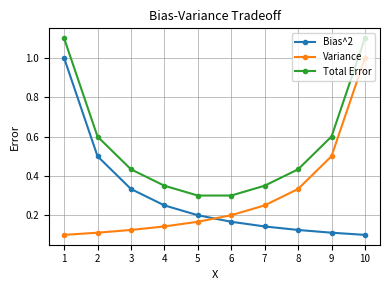

True or false: Total Error and Bias^2 cross at least once.

False